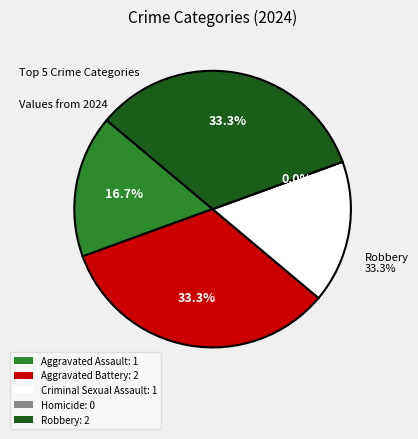

Approximately how many times larger is the value at Robbery compared to Criminal Sexual Assault?

2.0